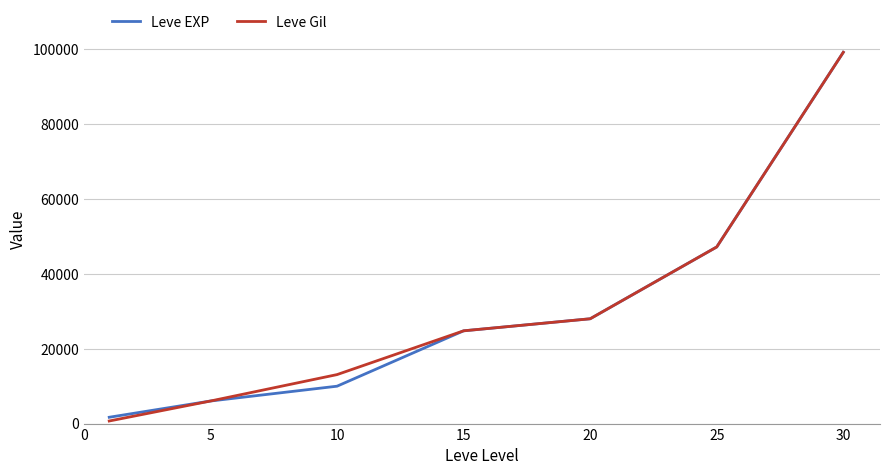

True or false: Leve EXP has more than 0 interior local peaks.

False